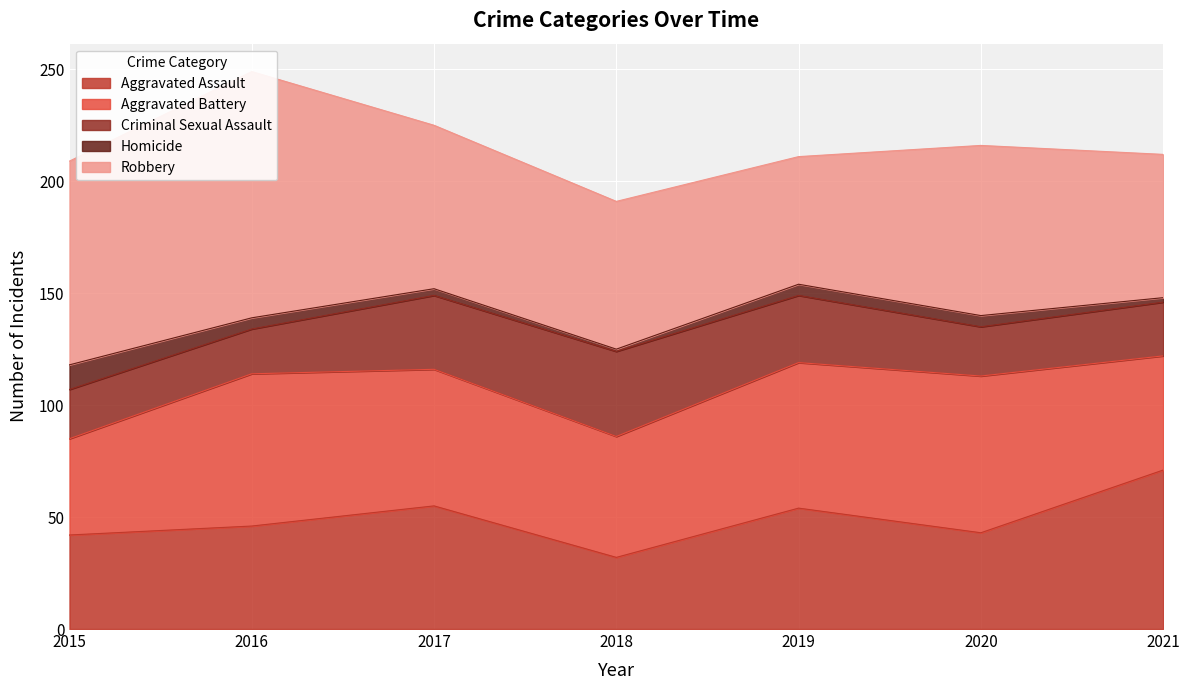

Which label corresponds to the largest value in the chart?

2016